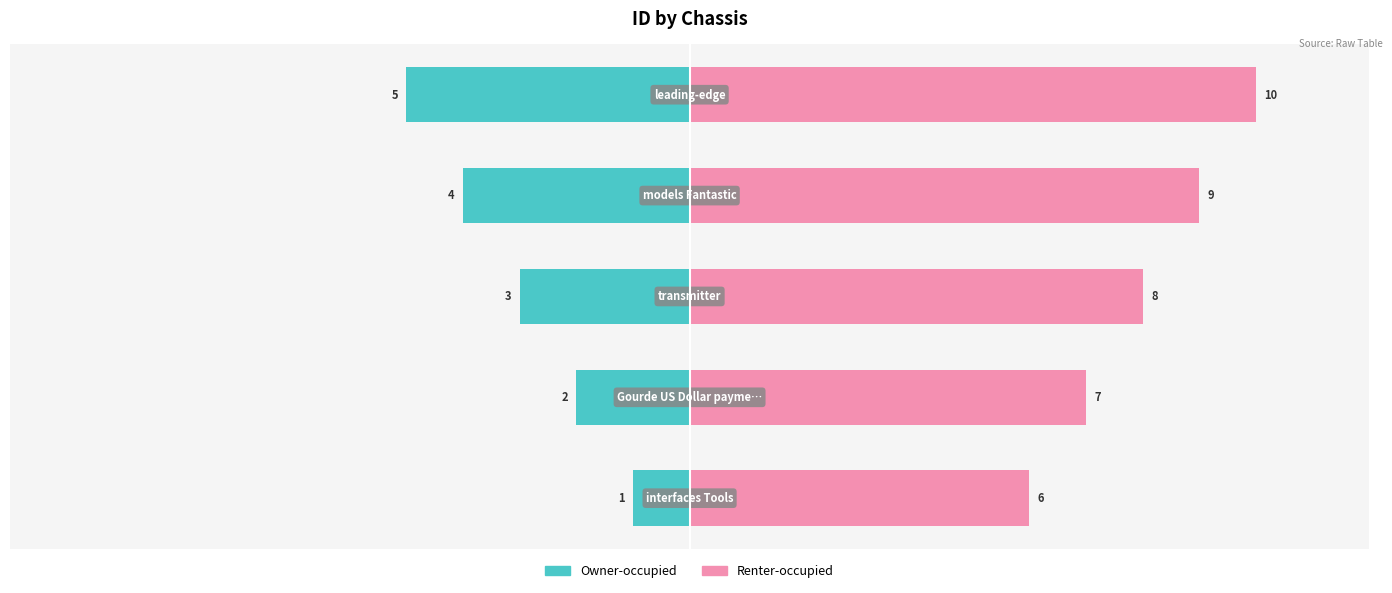

Which series changed the most between 1 and 4?

Owner-occupied